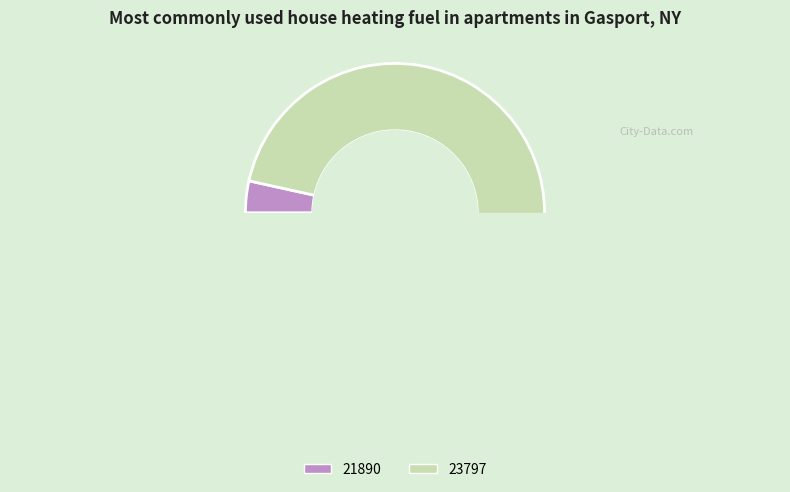

Approximately how many times larger is the value at 23797 compared to 21890?

28.0